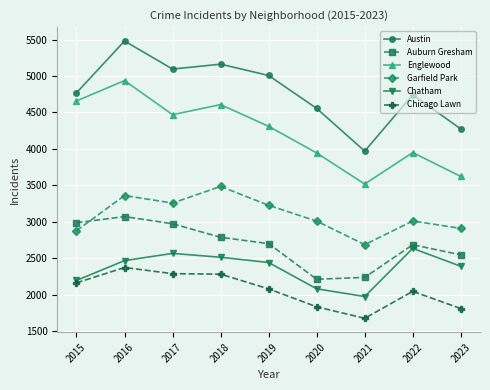

What is the difference between the maximum and minimum values in the Austin series?

1511